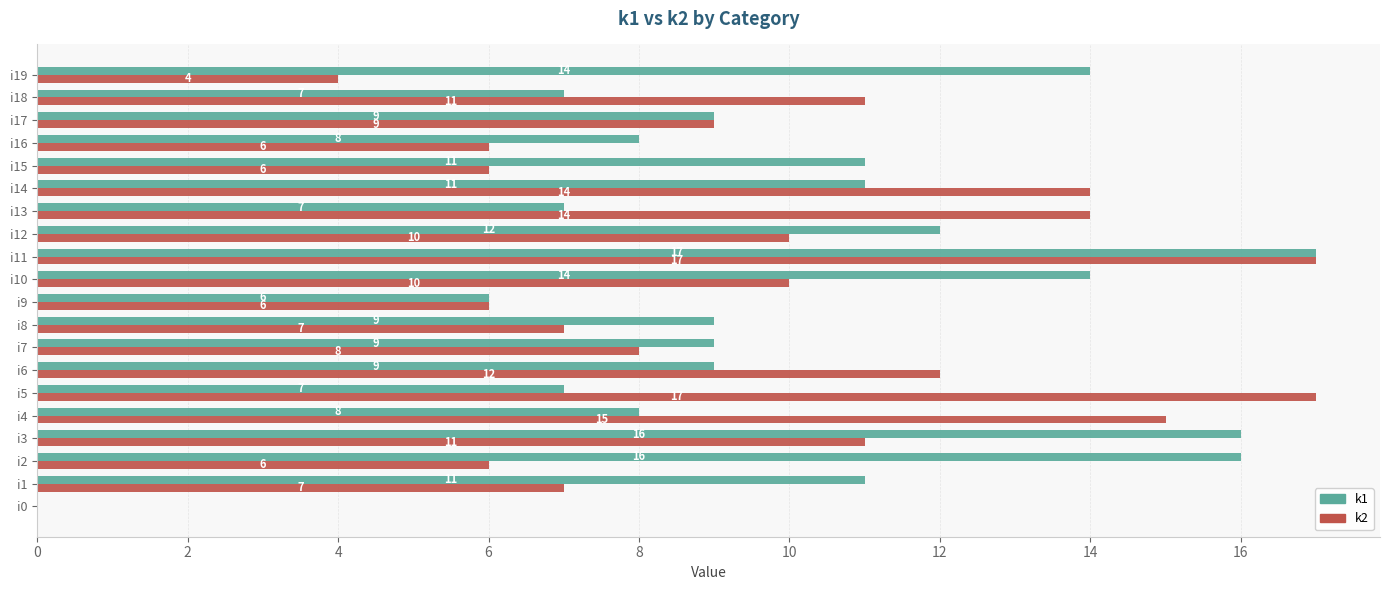

How many data points does each series have?

20